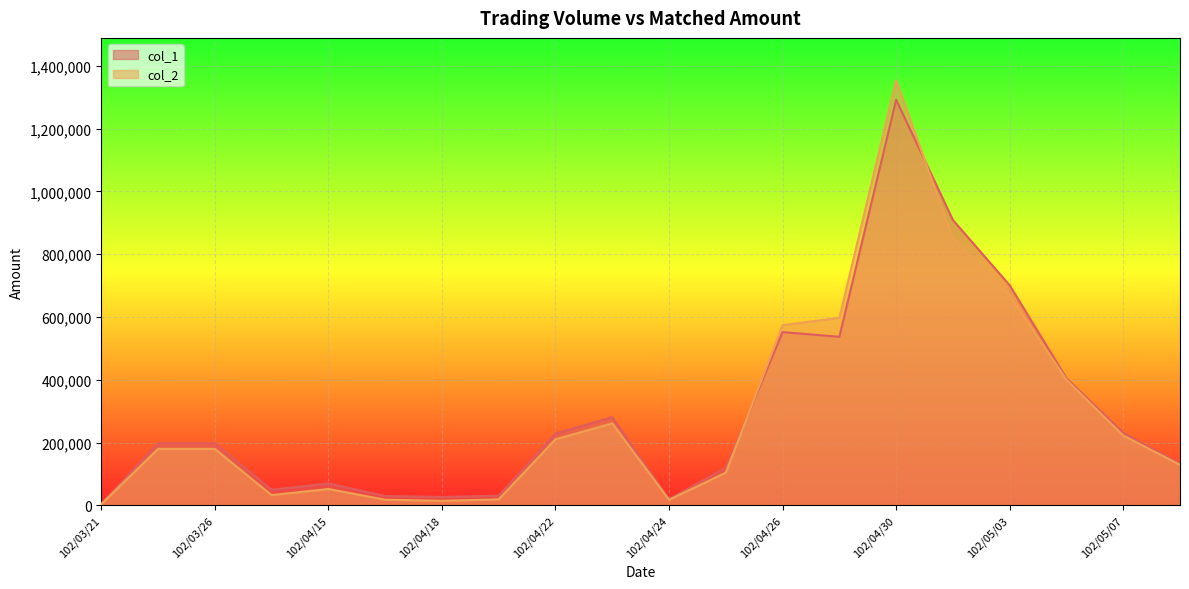

How many times do col_1 and col_2 cross each other?

2